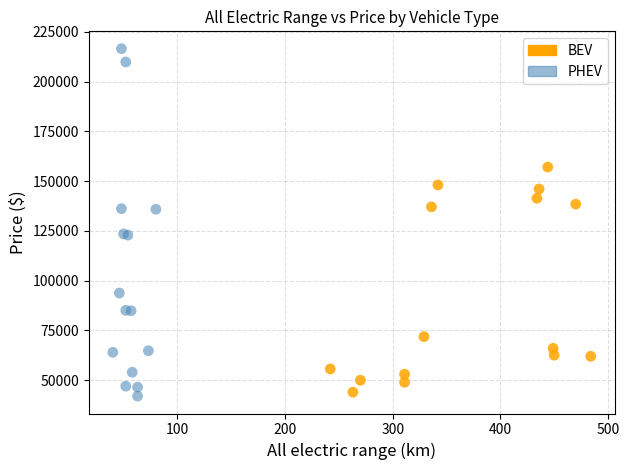

Which series has the widest spread of Y values?

PHEV